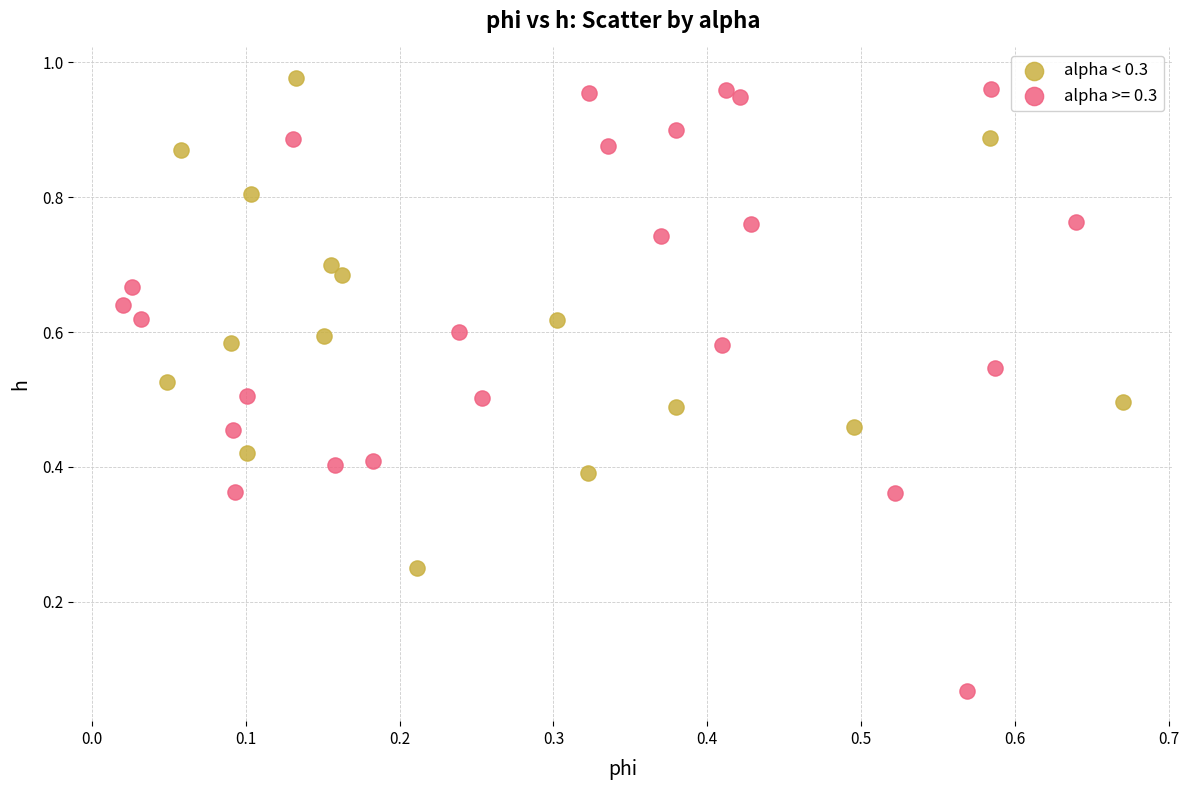

Which series has the largest Y range (max minus min)?

alpha >= 0.3